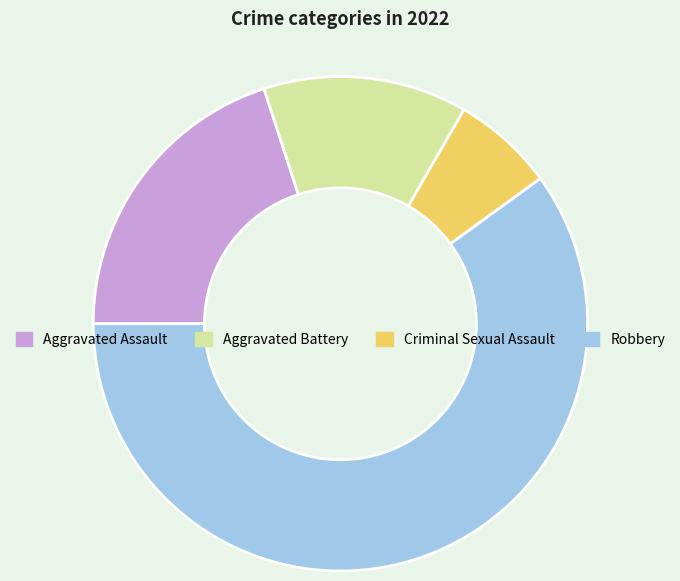

Which slice is the largest?

Robbery